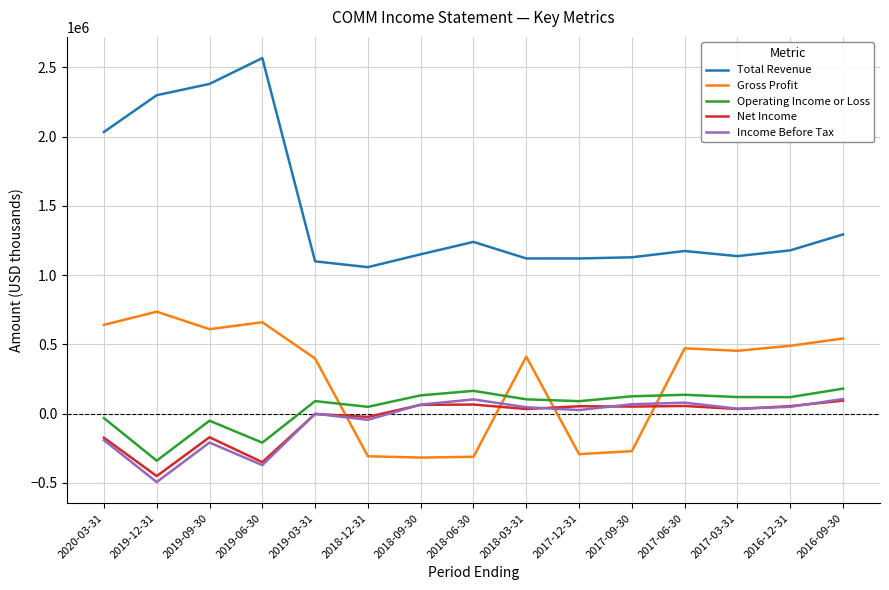

What position from the right is 2016-12-31?

2